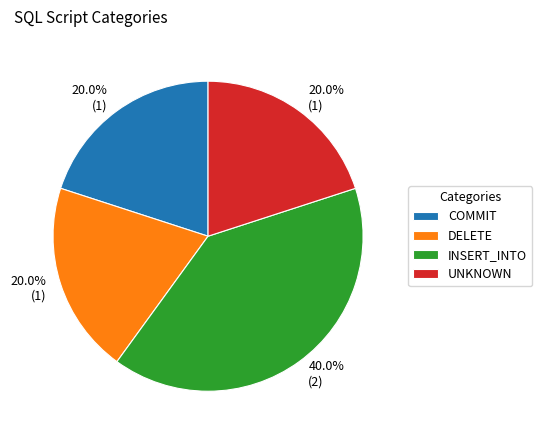

Do INSERT_INTO and COMMIT together represent more than half of the pie?

Yes